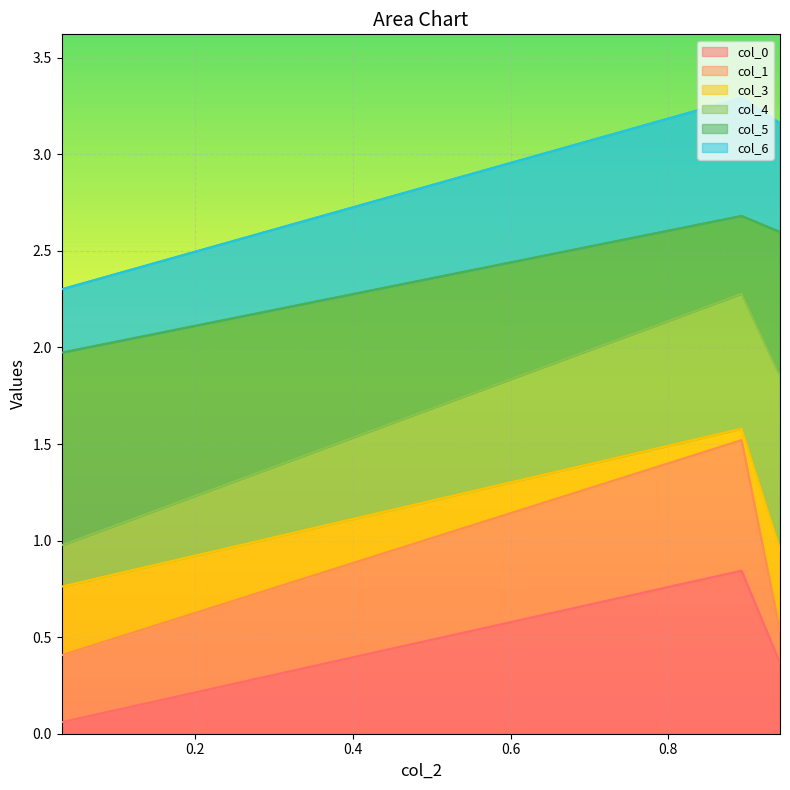

Is it true that col_6 equals 3.0 at 0.0?

False